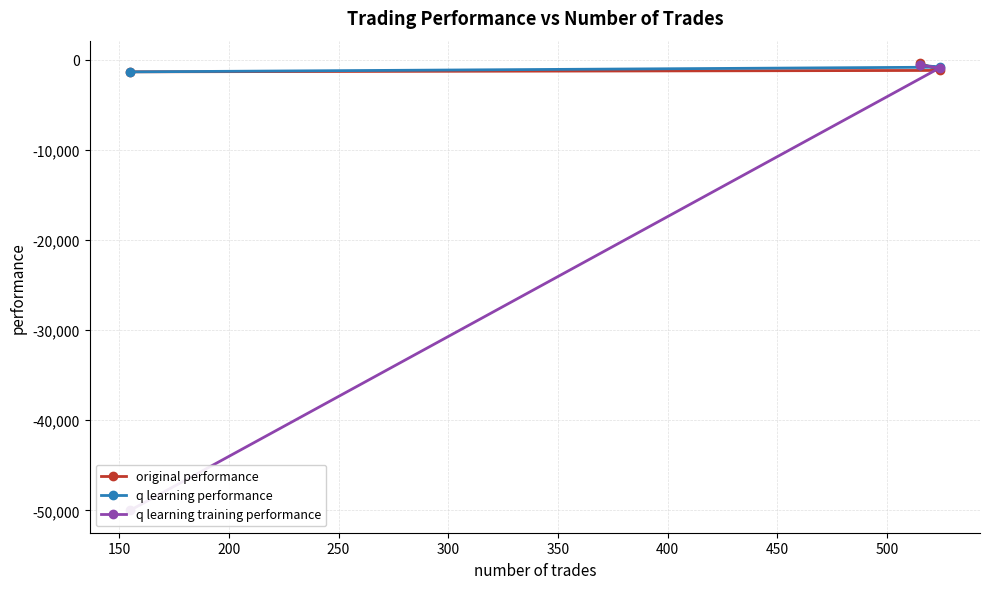

What is the value of the original performance point at the 1st from the left?

-1319.7